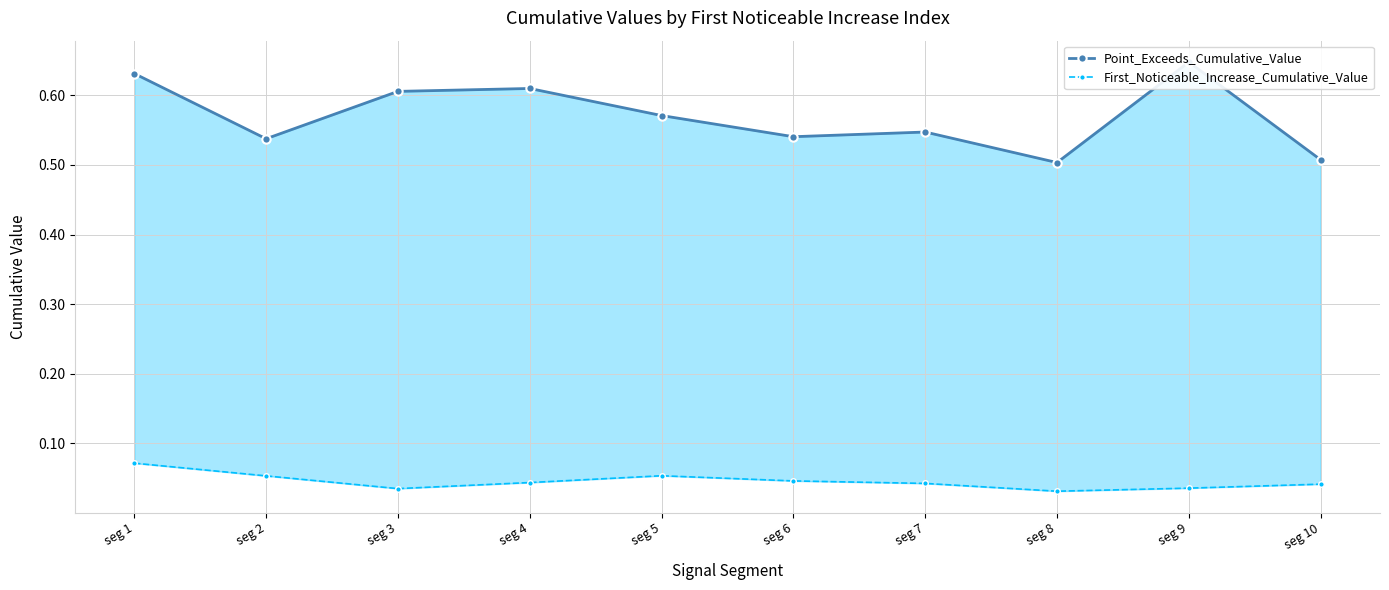

Which series has the largest range (max minus min)?

Point_Exceeds_Cumulative_Value